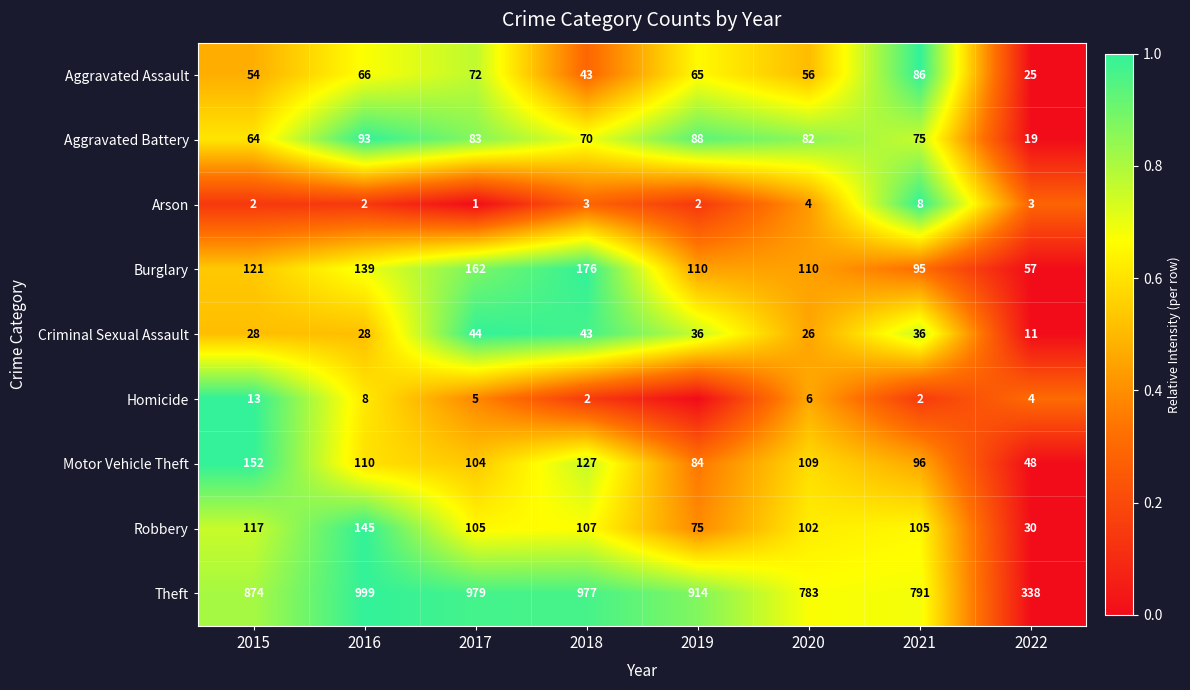

At 2021, list the series in order from smallest to largest.

Homicide, Arson, Criminal Sexual Assault, Aggravated Battery, Aggravated Assault, Burglary, Motor Vehicle Theft, Robbery, Theft